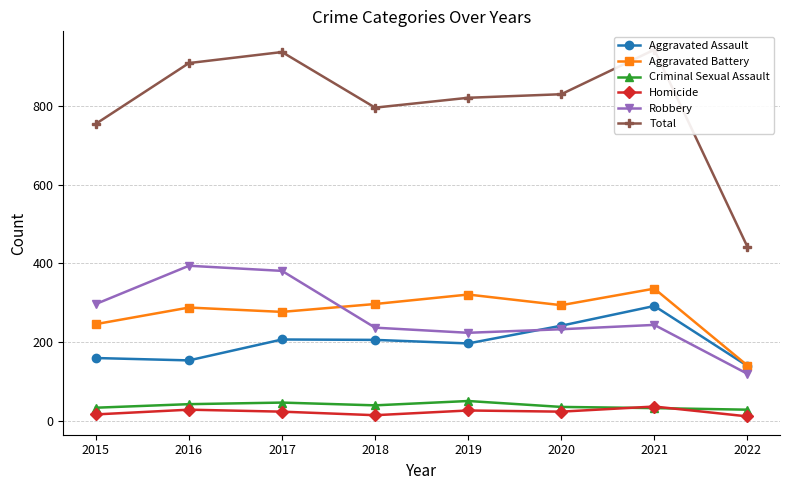

Reading left to right, extract all data points from this chart.

Aggravated Assault: 160	154	207	206	197	242	292	140
Aggravated Battery: 246	288	277	297	321	294	336	141
Criminal Sexual Assault: 34	43	47	40	51	36	33	29
Homicide: 17	29	24	15	27	24	37	12
Robbery: 297	394	381	237	224	233	244	120
Total: 754	908	936	795	820	829	942	442